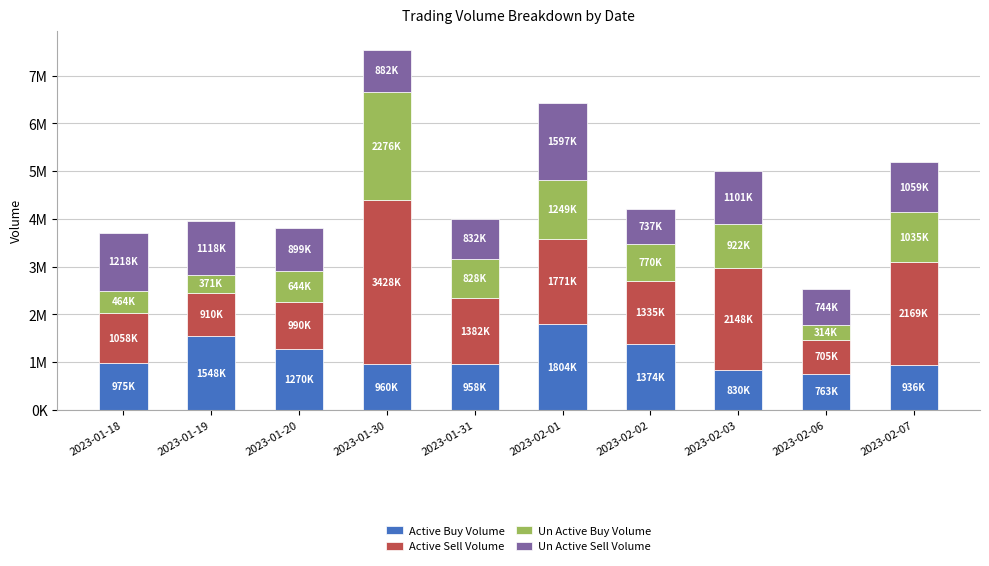

What are all the series names shown in the legend?

Active Buy Volume, Active Sell Volume, Un Active Buy Volume, Un Active Sell Volume